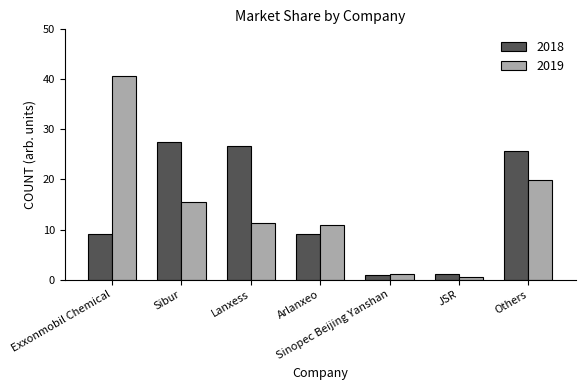

What is the highest value of the 2018 series?

27.4